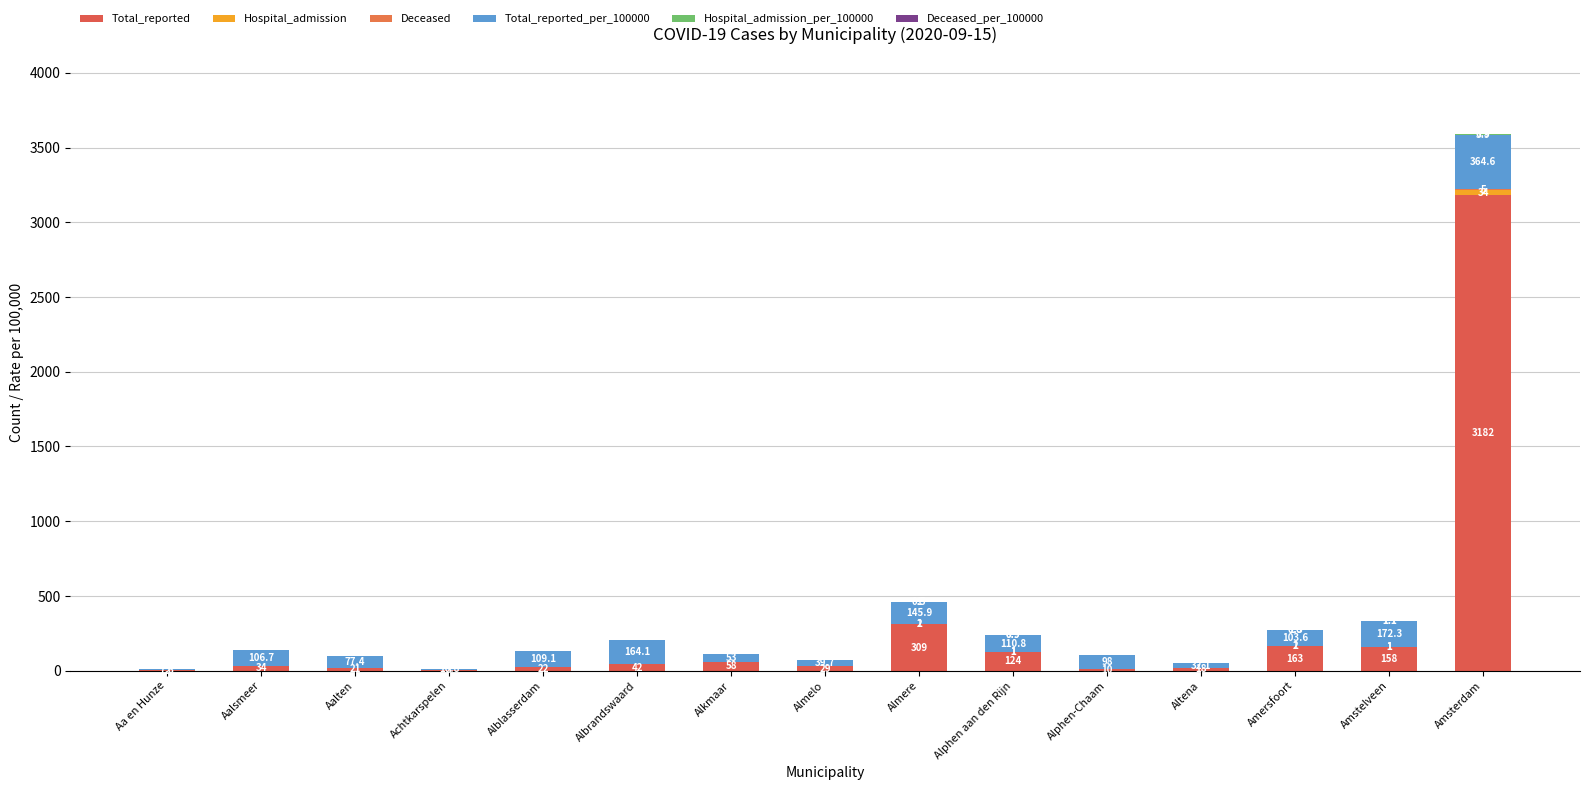

What is the label of the 8th bar from the right?

Almelo